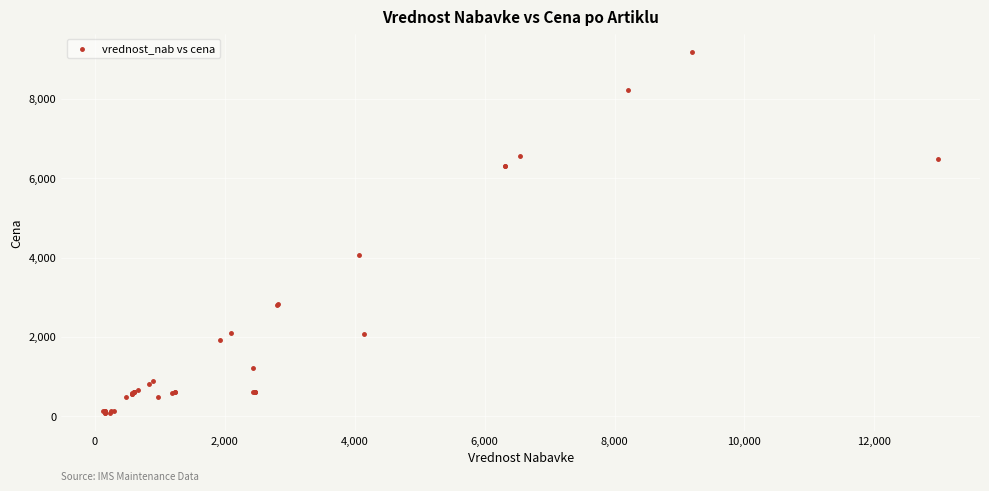

What Y value in the scatter plot is closest to 4632?

4063.3